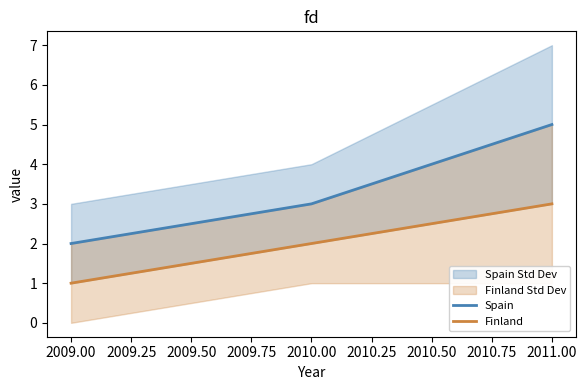

How many Spain values are between 2 and 5?

3